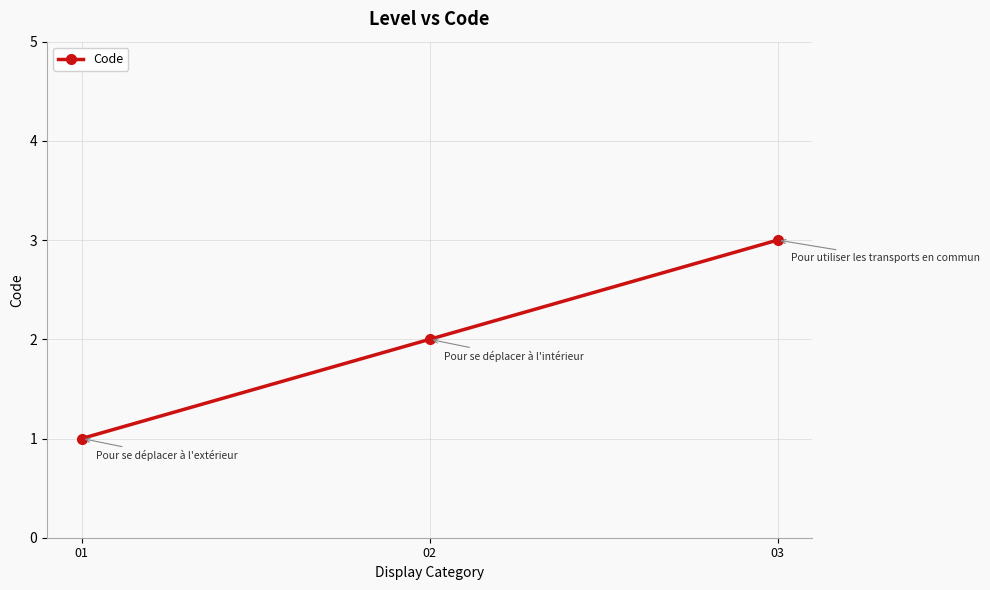

What is the difference between the maximum and minimum values?

2